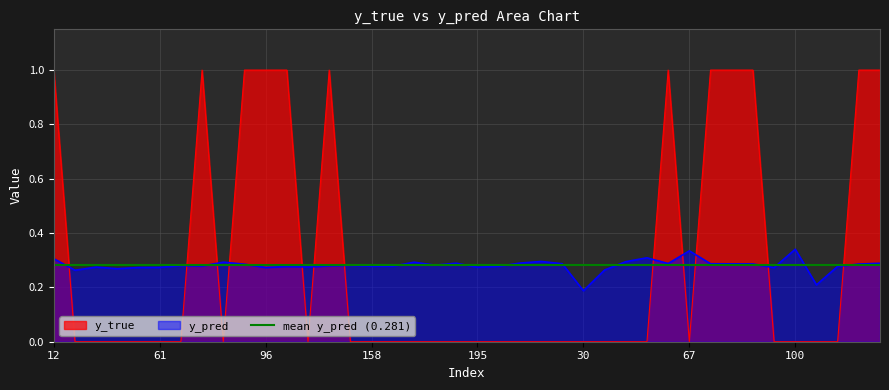

Which series ends up on top after the final intersection of y_pred and y_true?

y_true